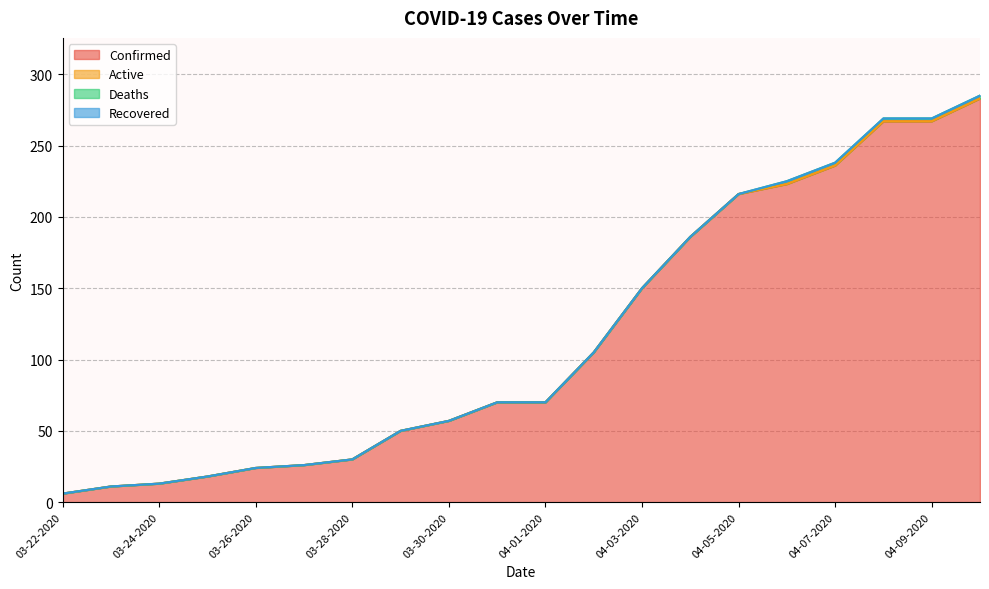

Does the chart display data point markers on the line(s)?

No